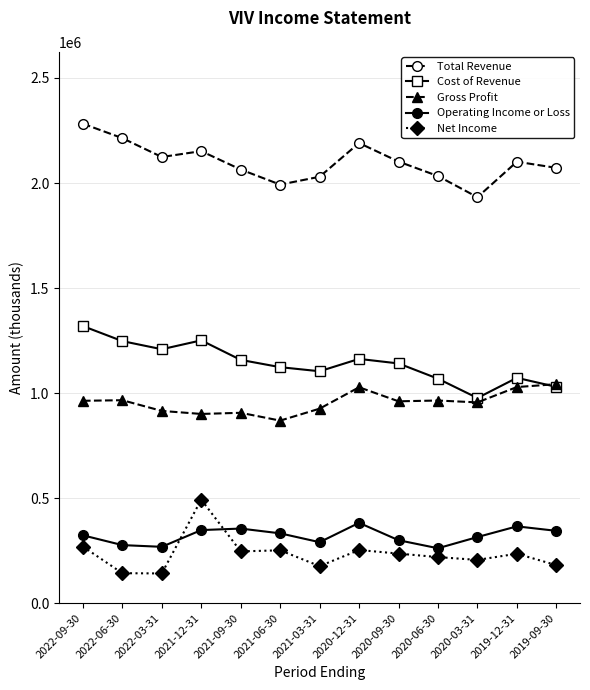

Rank the series by their maximum value, from highest to lowest.

Total Revenue, Cost of Revenue, Gross Profit, Net Income, Operating Income or Loss